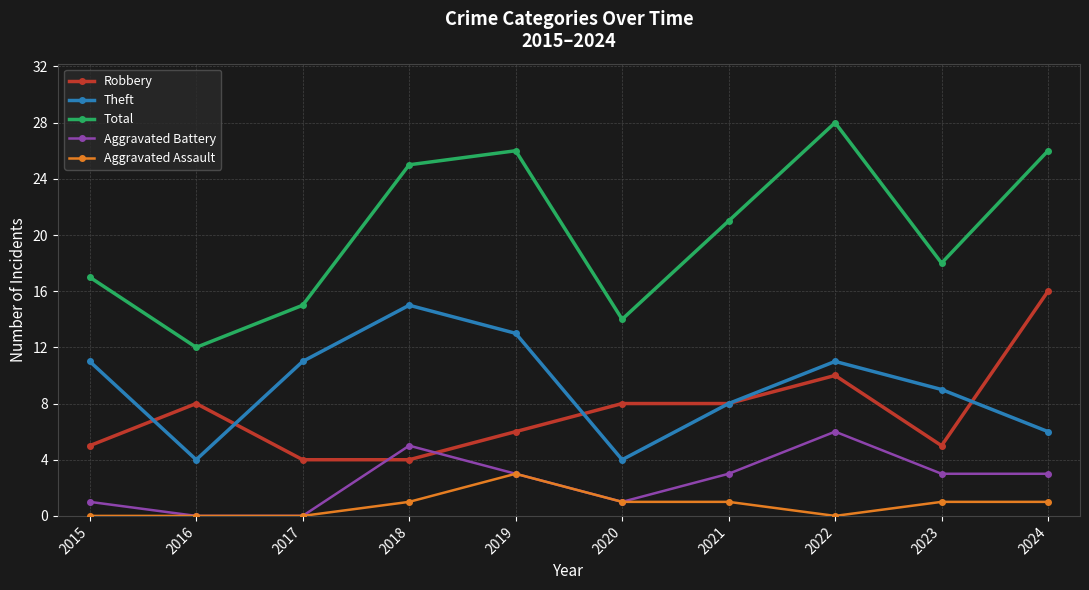

Which label corresponds to the largest value in the chart?

2022